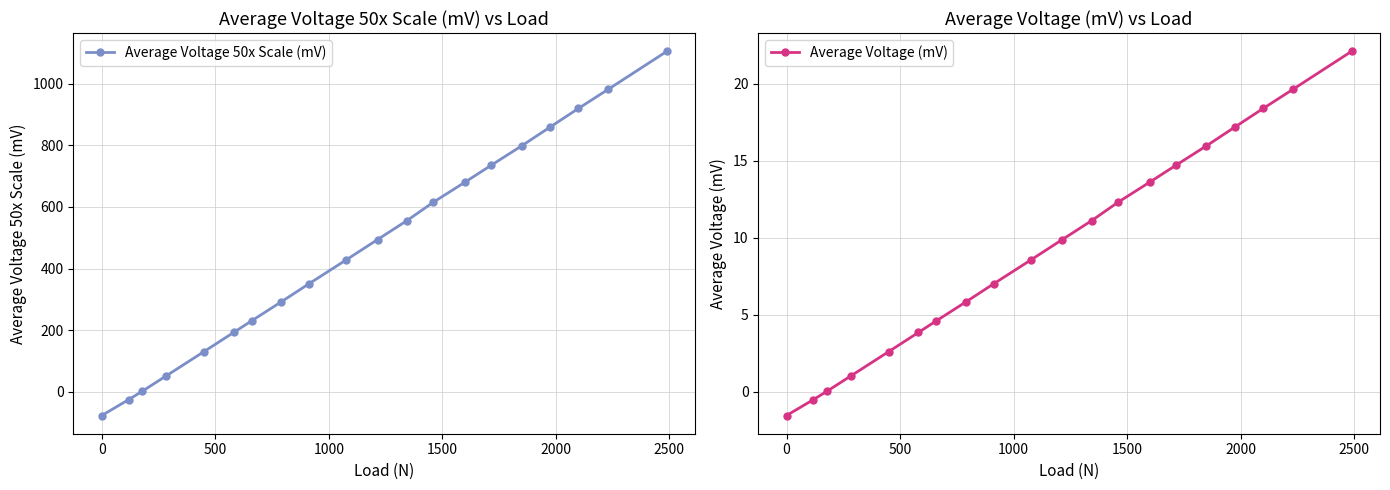

How many data points in Average Voltage (mV) are less than 9?

10